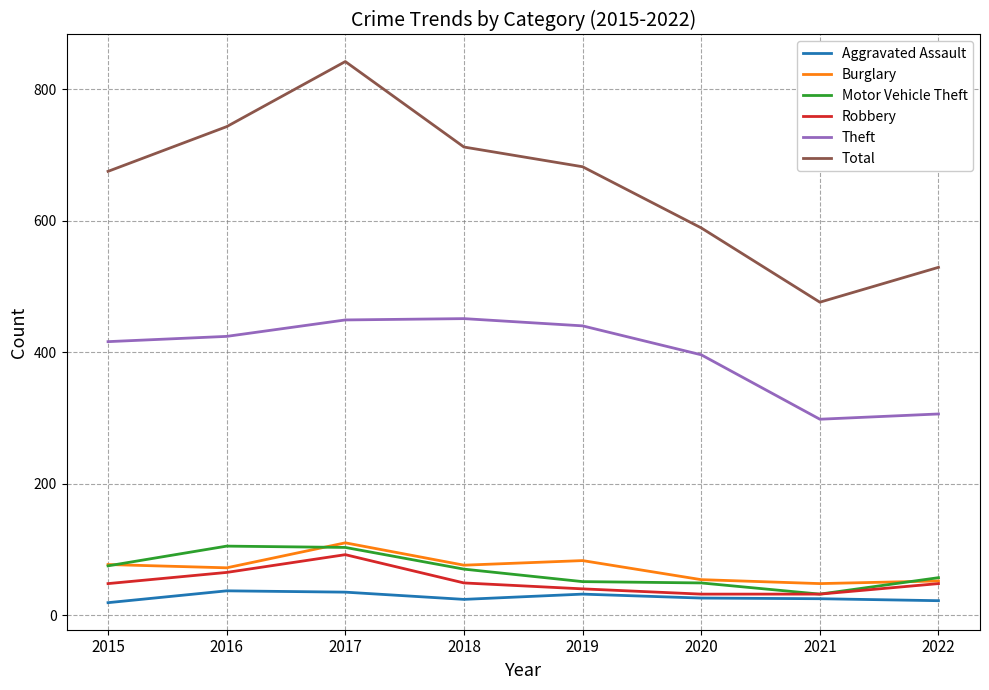

True or false: Burglary has a value of 28 at 2018.

False